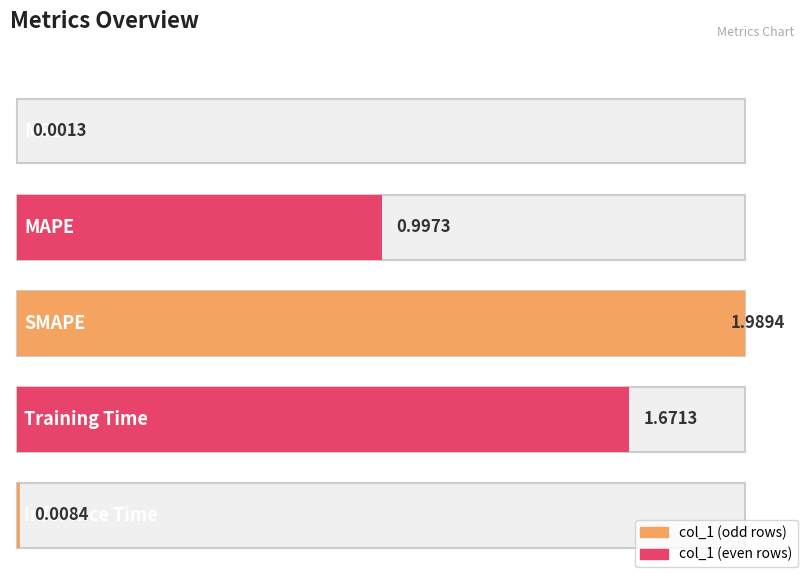

Reading right to left, list all the values displayed in this chart.

0.0	1.7	2.0	1.0	0.0